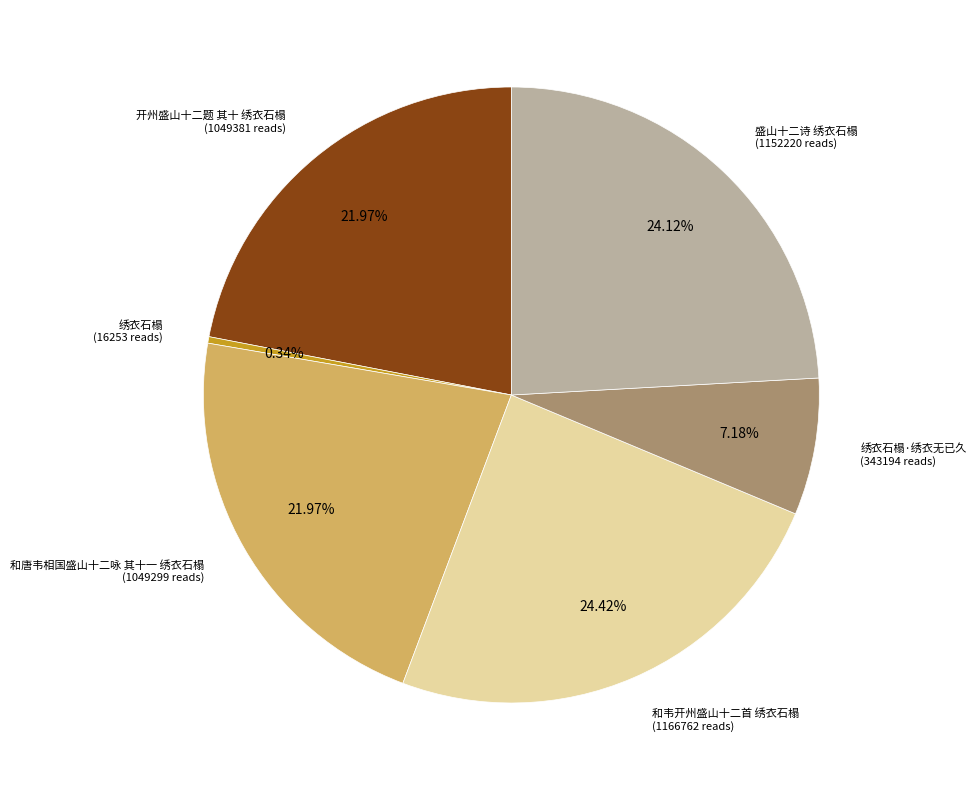

Does any single category account for the majority?

No